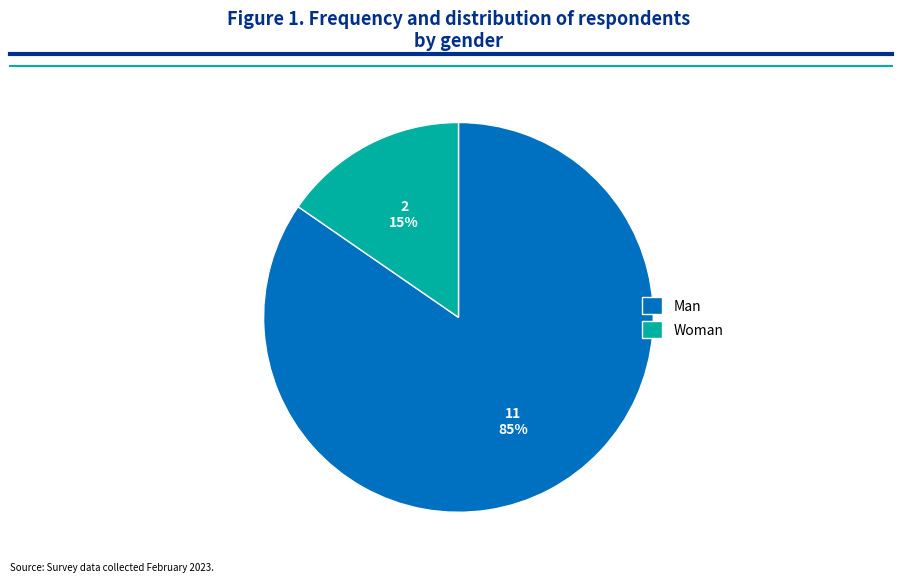

What is the majority slice?

Man